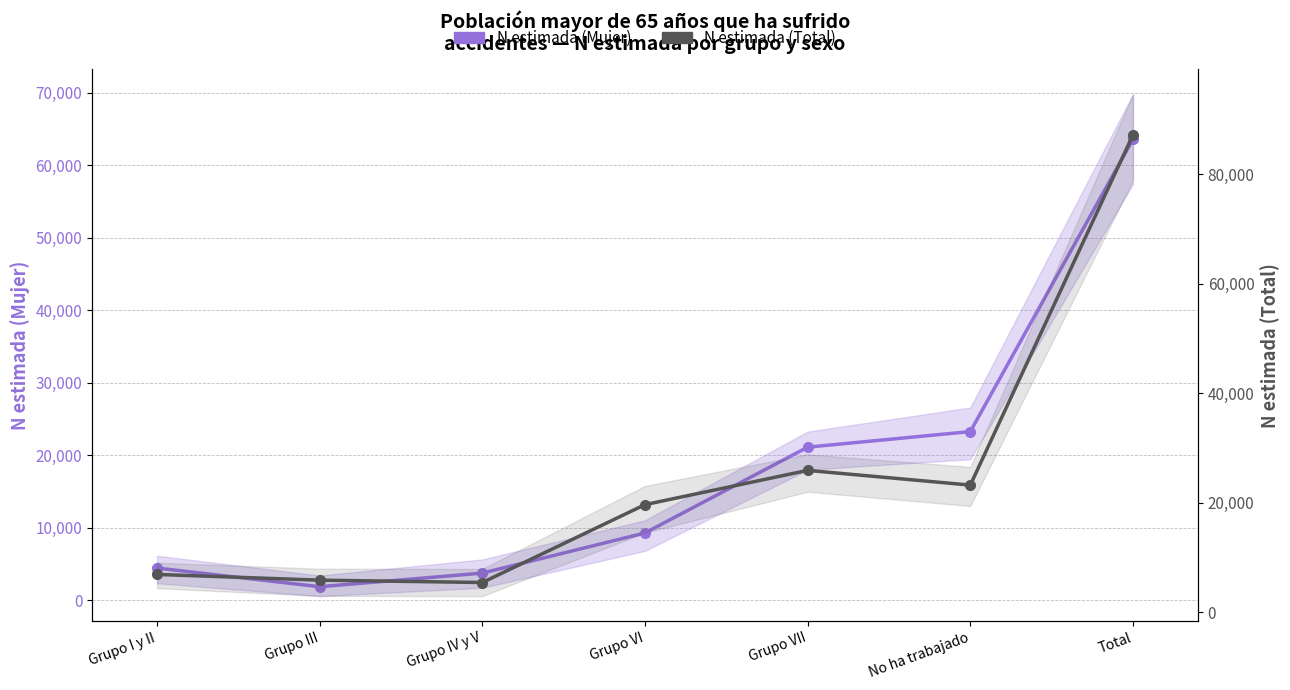

What is the label of the 2nd point from the right?

No ha trabajado